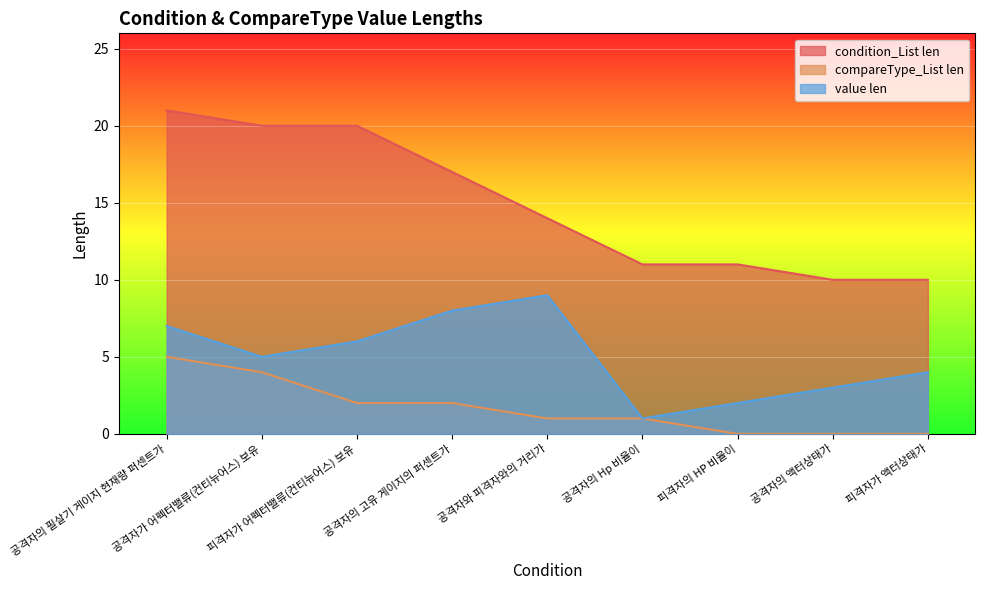

True or false: compareType_List len has more than 1 interior local peaks.

False